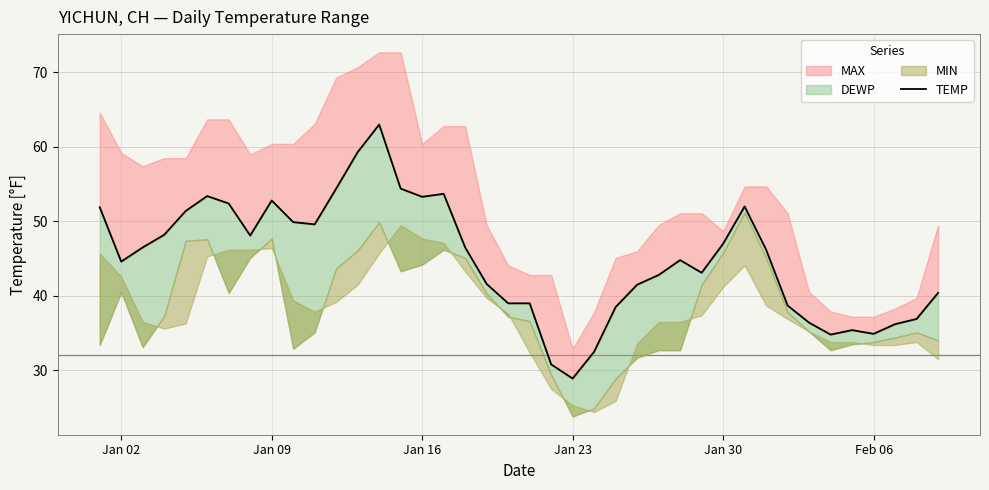

Does the chart have visible grid lines?

Yes